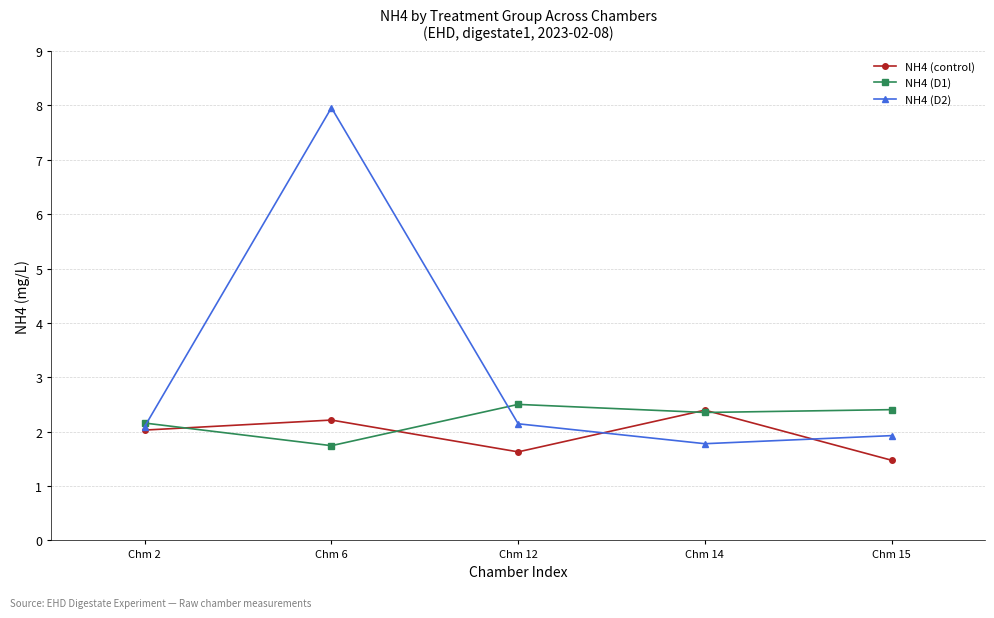

At which category is the sum across all series the highest?

Chm 6